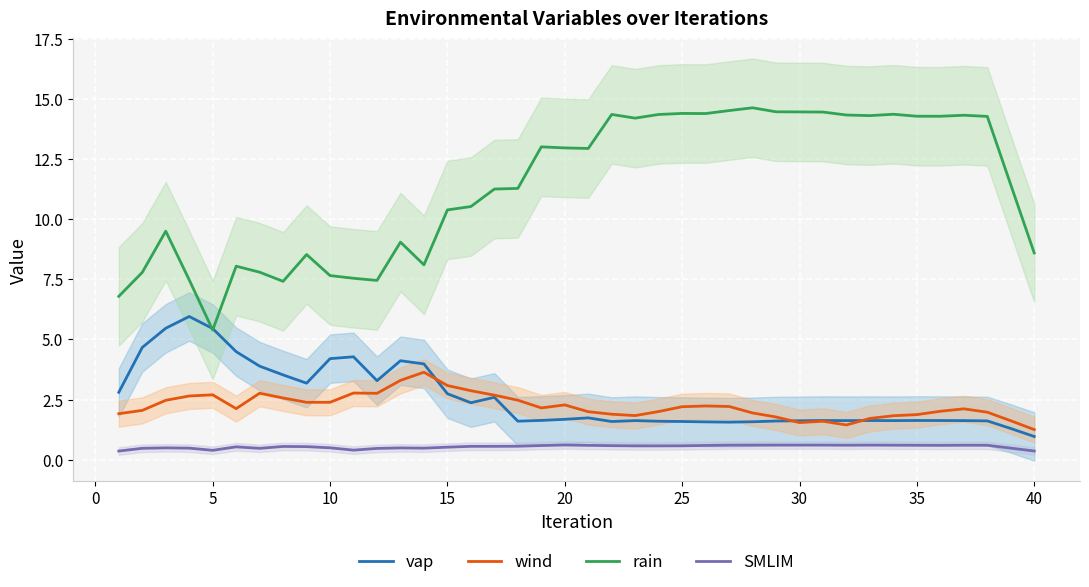

What is the minimum value for wind?

1.3